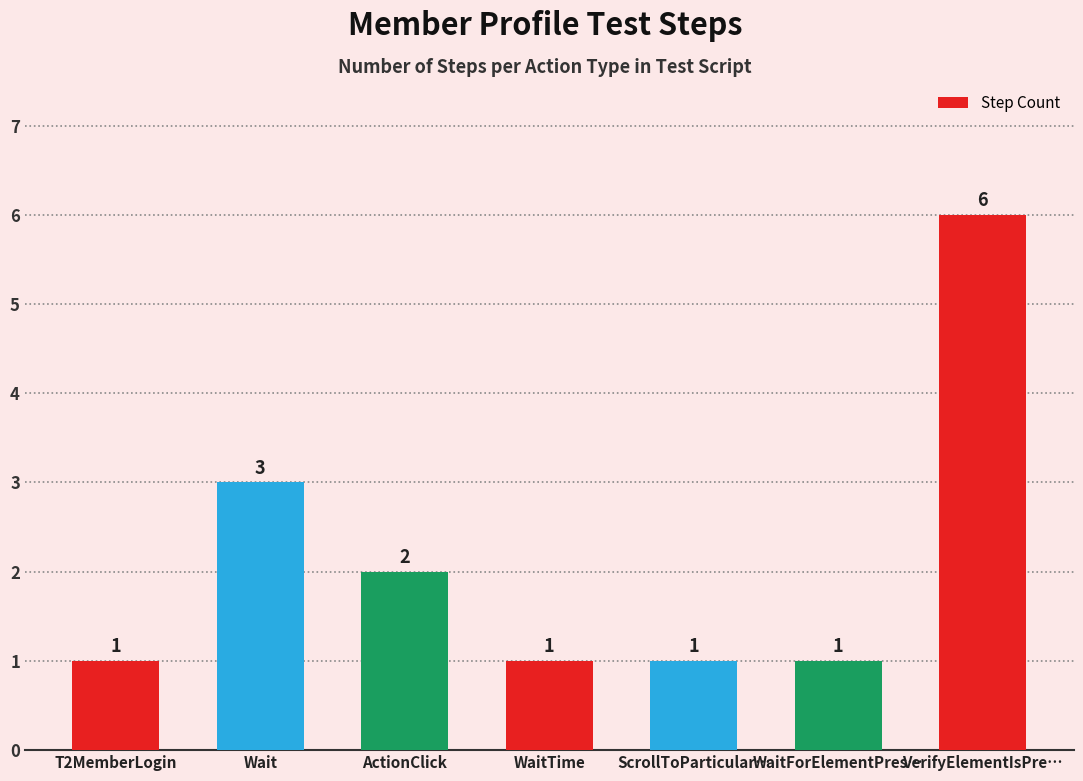

What is the sum of all values?

15